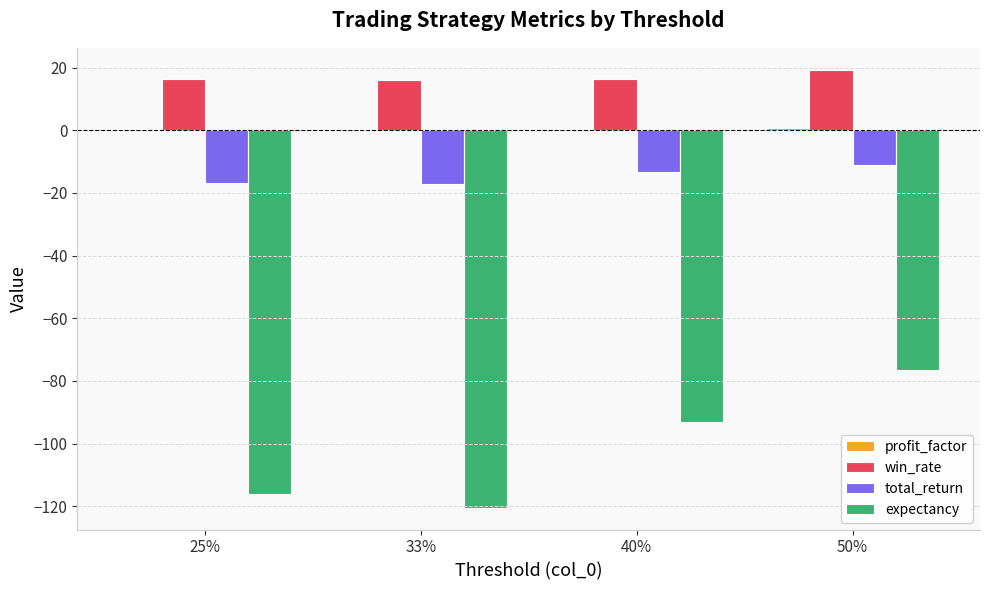

At which category does the chart reach its minimum across all series?

33%